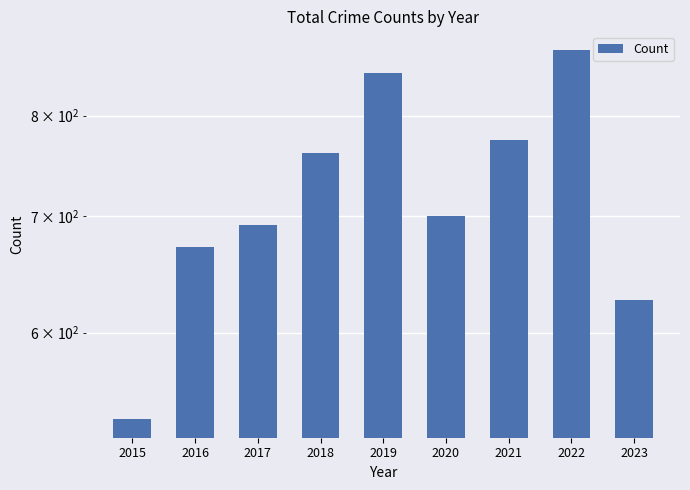

Which label corresponds to the smallest value in the chart?

2015